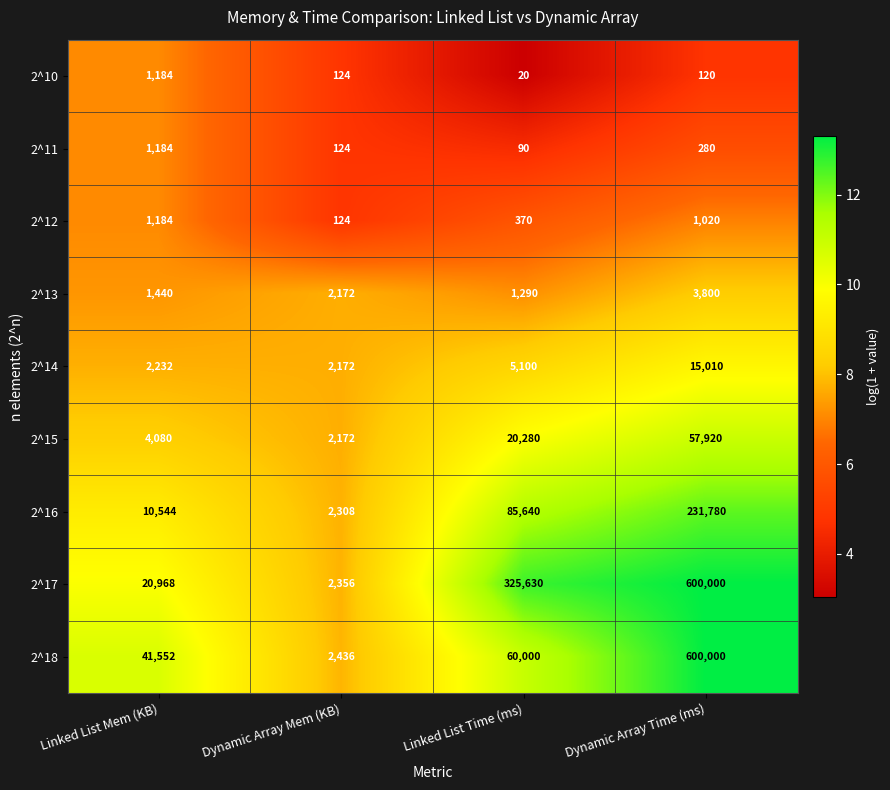

What is the sum of the 2^14 values at Linked List Time (ms) and Linked List Mem (KB)?

7332